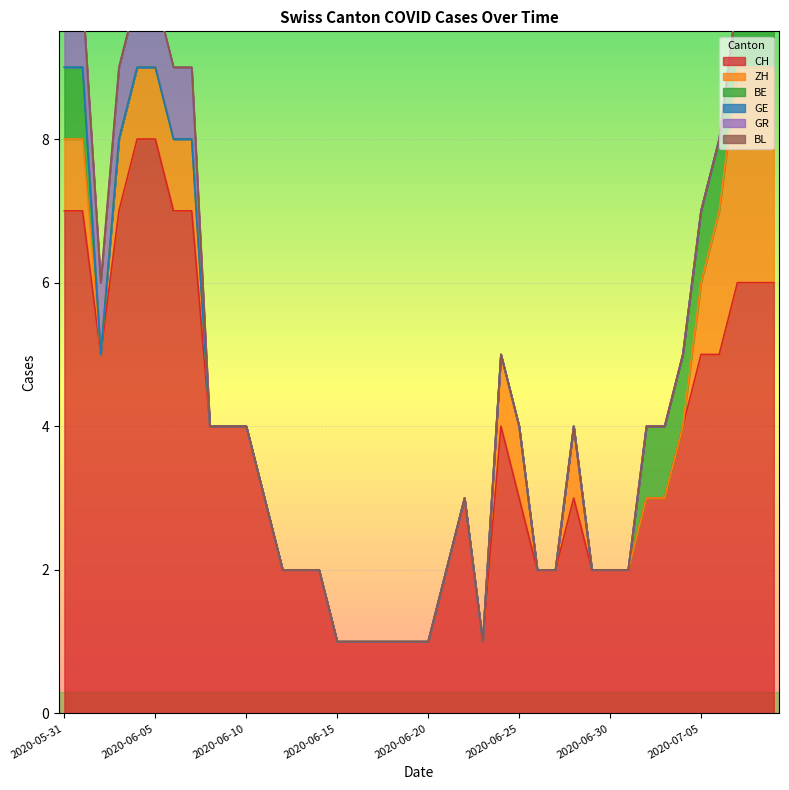

List the labels in order of BE value, smallest first.

2020-06-02, 2020-06-03, 2020-06-04, 2020-06-05, 2020-06-06, 2020-06-07, 2020-06-08, 2020-06-09, 2020-06-10, 2020-06-11, 2020-06-12, 2020-06-13, 2020-06-14, 2020-06-15, 2020-06-16, 2020-06-17, 2020-06-18, 2020-06-19, 2020-06-20, 2020-06-21, 2020-06-22, 2020-06-23, 2020-06-24, 2020-06-25, 2020-06-26, 2020-06-27, 2020-06-28, 2020-06-29, 2020-06-30, 2020-07-01, 2020-05-31, 2020-06-01, 2020-07-02, 2020-07-03, 2020-07-04, 2020-07-05, 2020-07-06, 2020-07-07, 2020-07-08, 2020-07-09